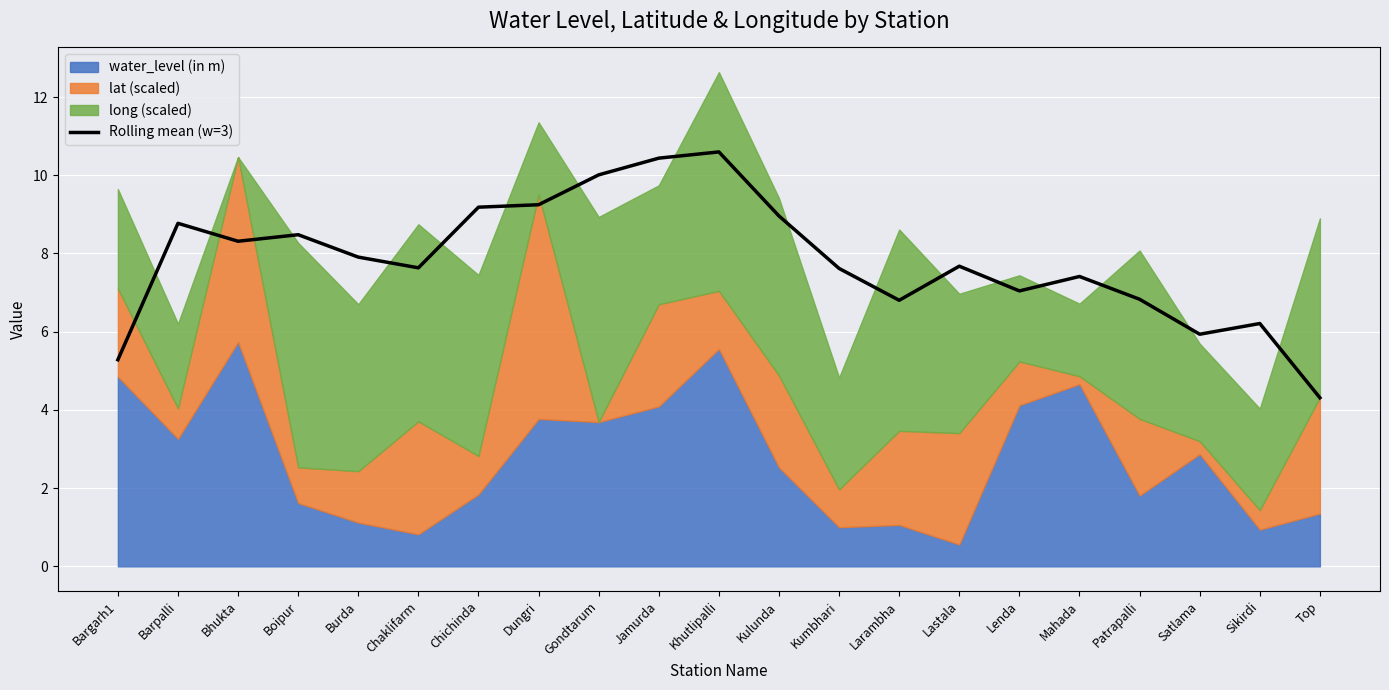

List the labels in order of value, largest first.

Khutlipalli, Jamurda, Gondtarum, Dungri, Chichinda, Kulunda, Barpalli, Boipur, Bhukta, Burda, Lastala, Chaklifarm, Kumbhari, Mahada, Lenda, Patrapalli, Larambha, Sikirdi, Satlama, Bargarh1, Top